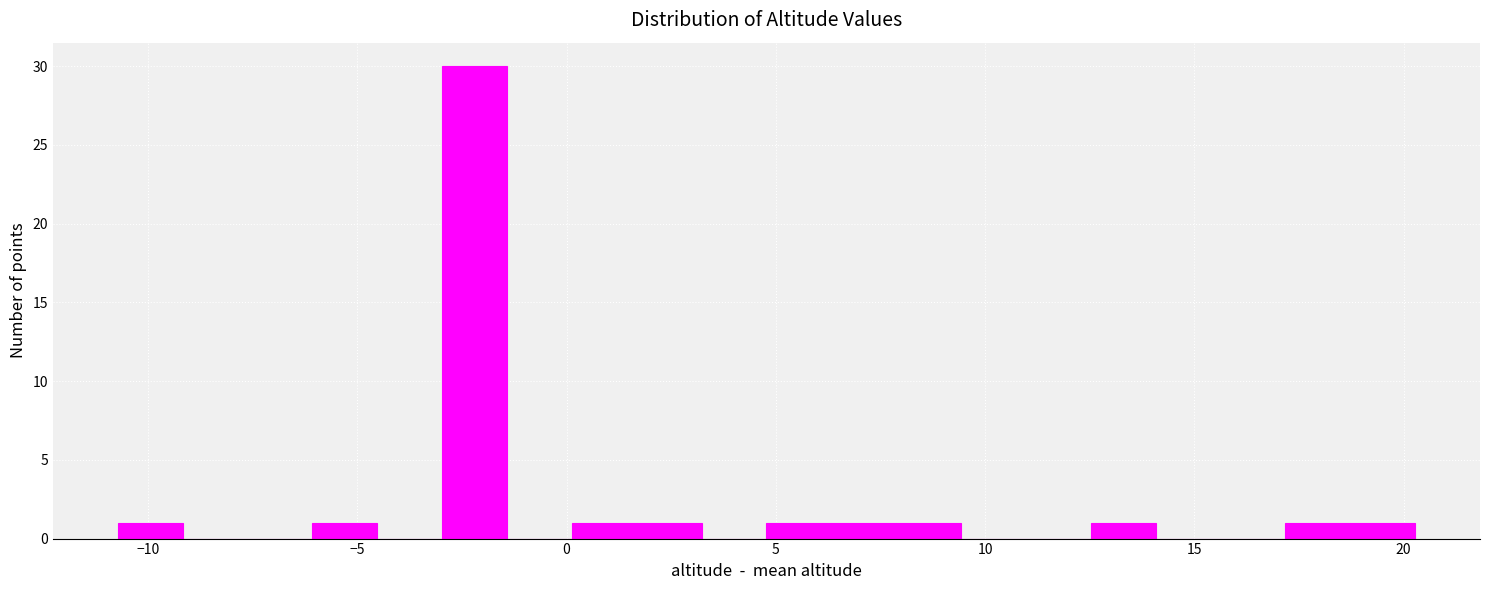

Around what value on the x-axis is the tallest bar? Give the approximate position of its centre, as read against the axis.

-2.0